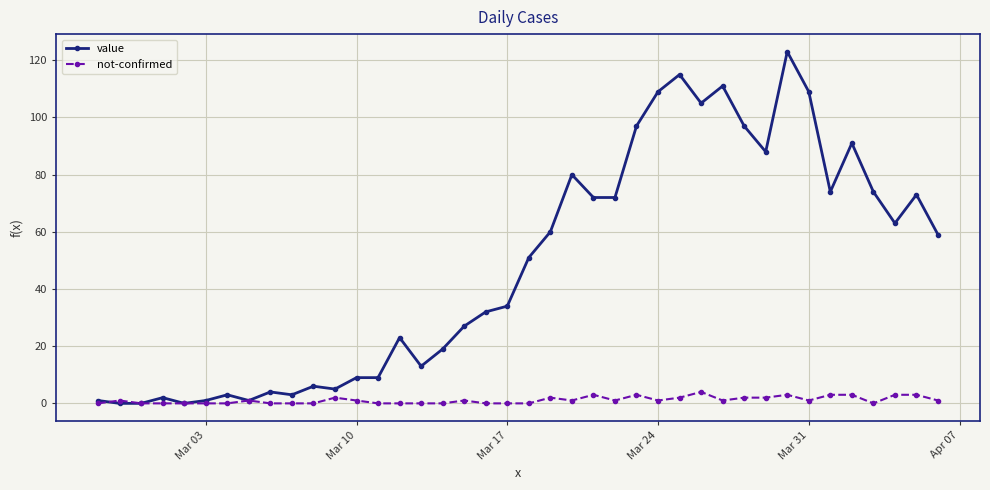

List the series in order of their peak value, lowest first.

not-confirmed, value